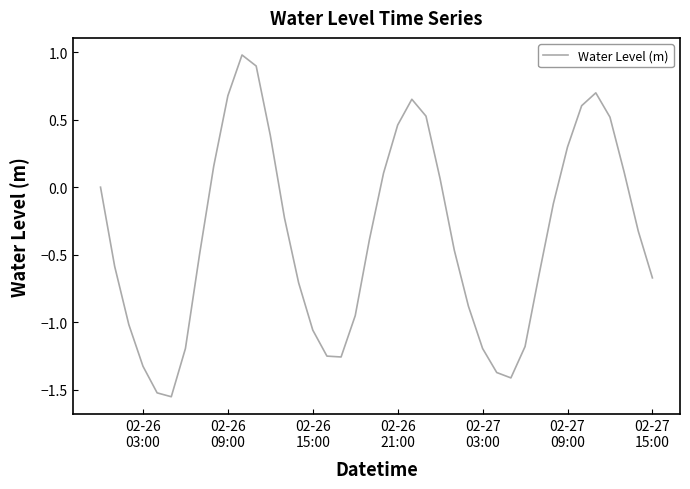

What is the greatest value displayed?

1.0